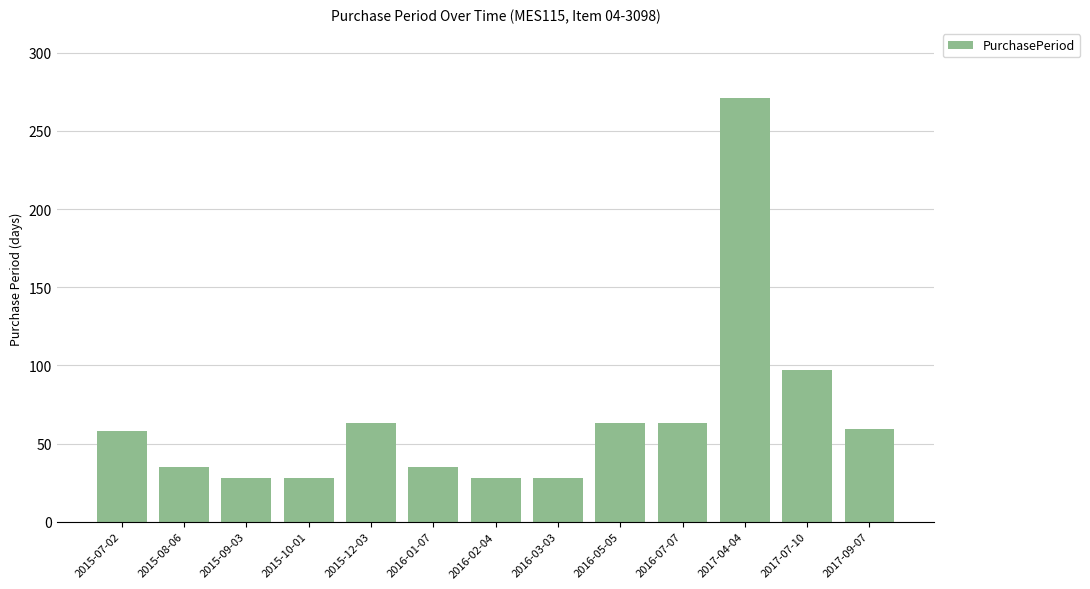

What is the label of the 4th bar from the right?

2016-07-07